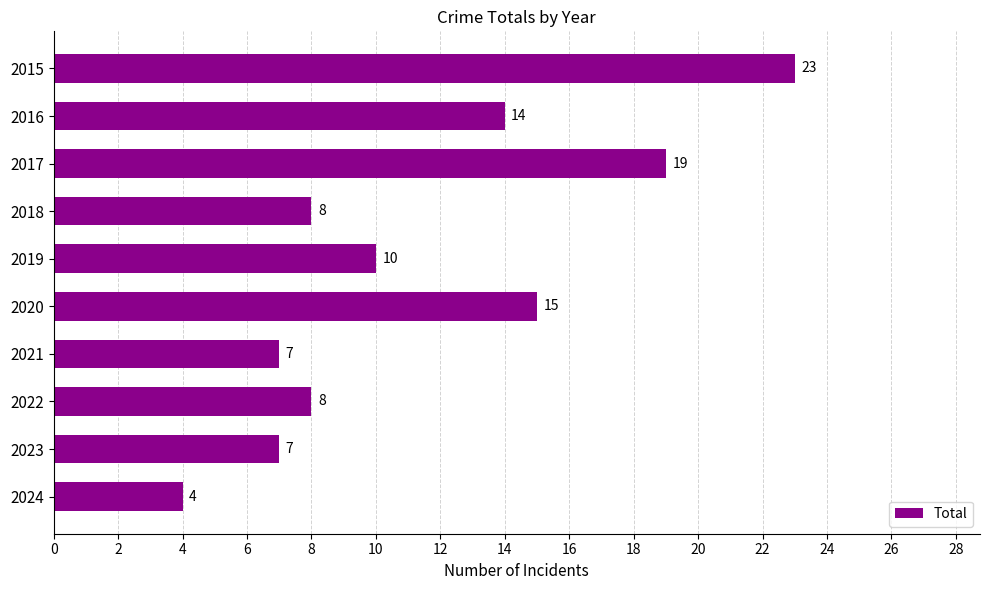

How many bars are there in total?

10